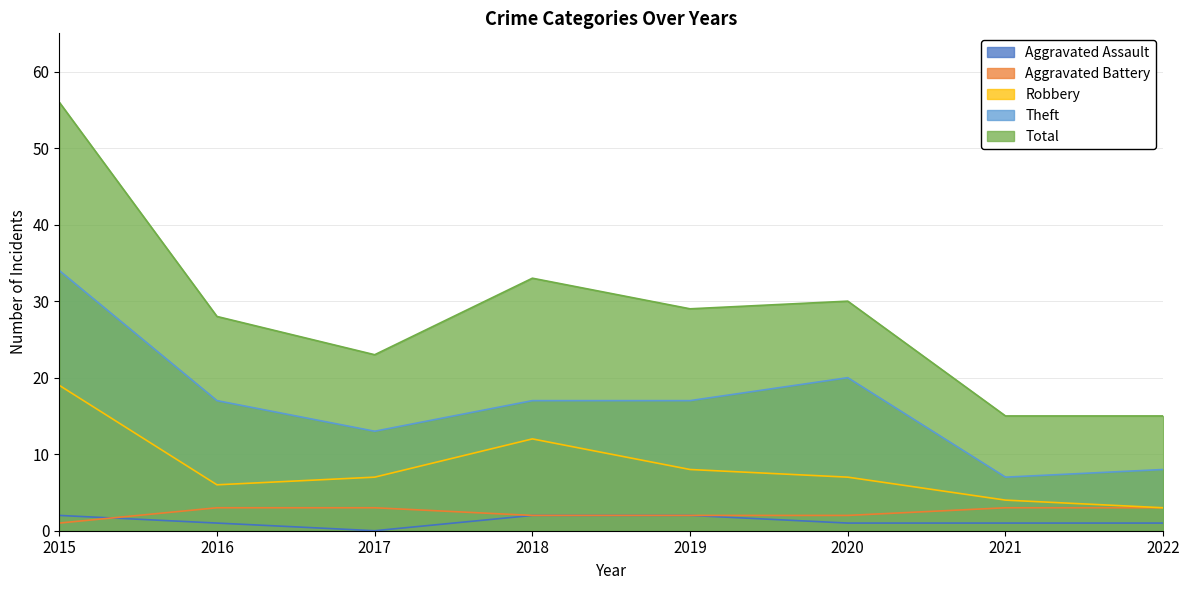

What is the total value across all series at 2015?

112